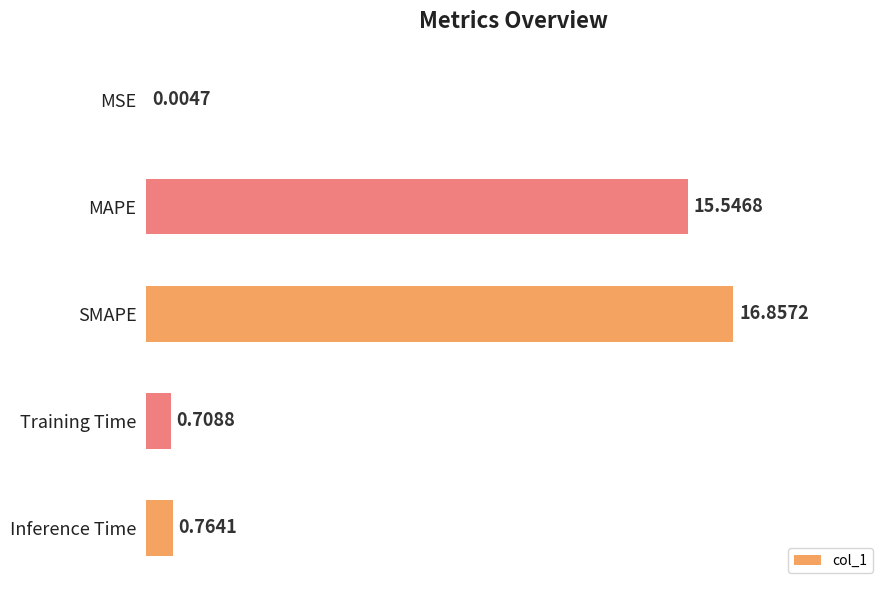

What is the sum of all values?

33.9